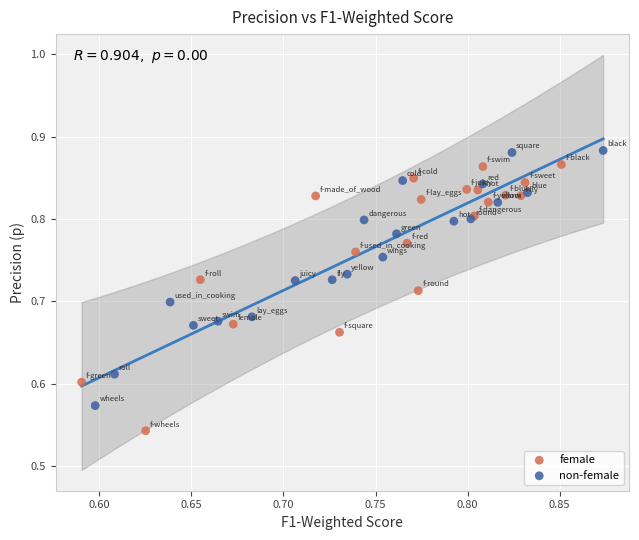

Which series contains the lowest Y value?

female